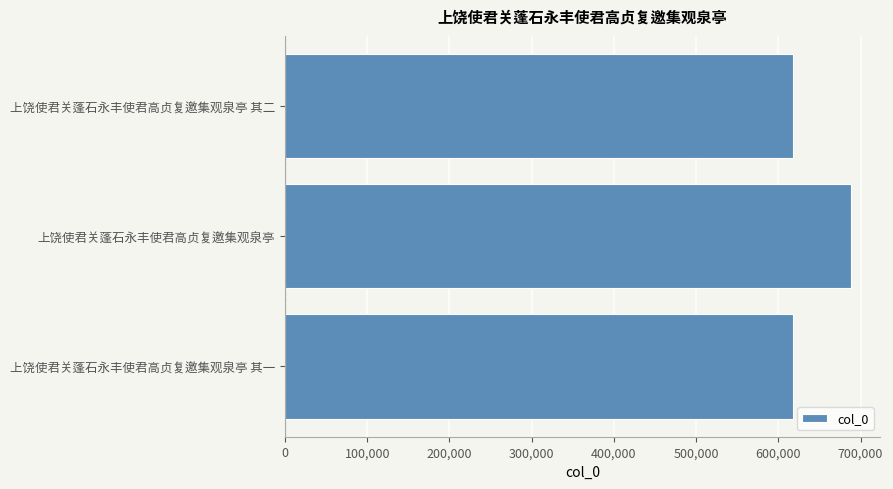

Count the number of data series in this chart.

1